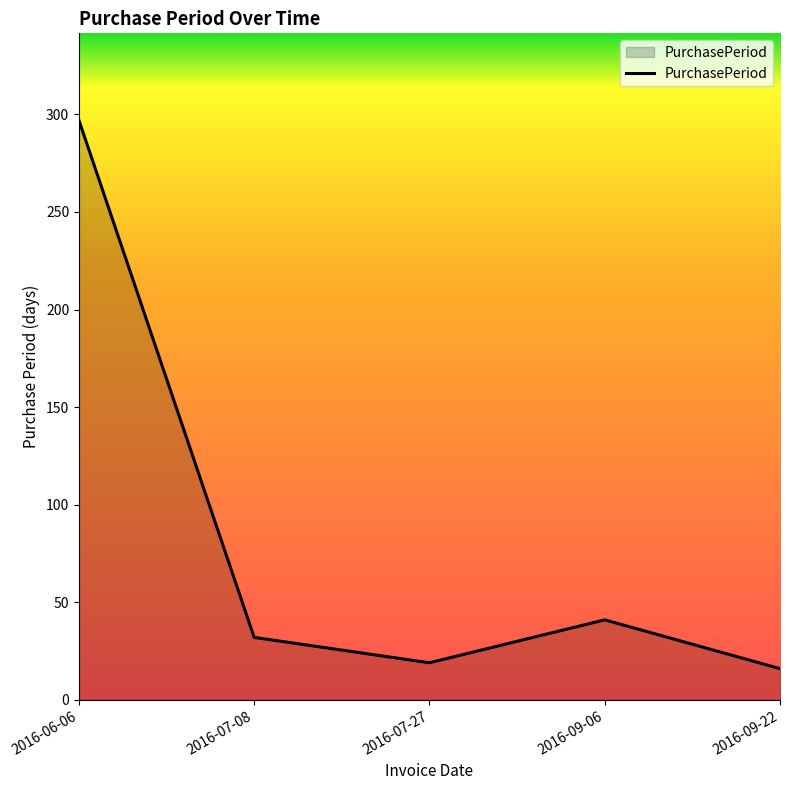

Reading left to right, extract all data points from this chart.

297	32	19	41	16